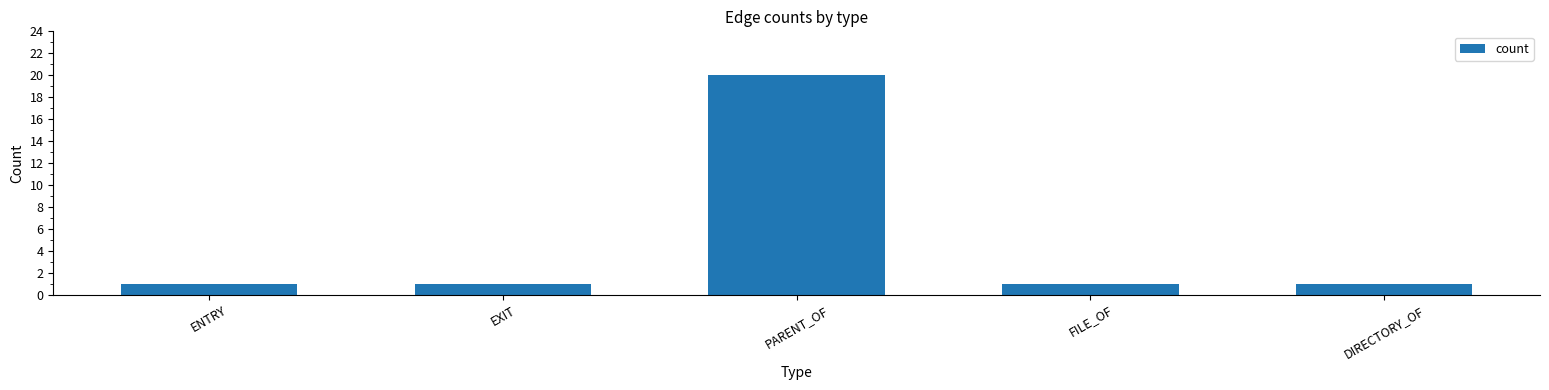

What position from the right is PARENT_OF?

3